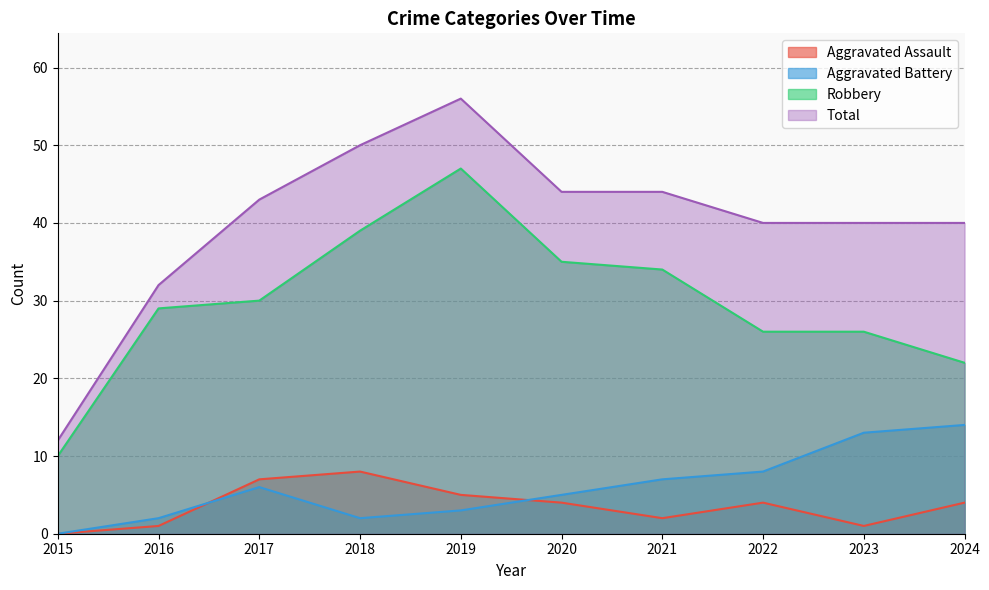

Does the chart display data point markers on the line(s)?

No